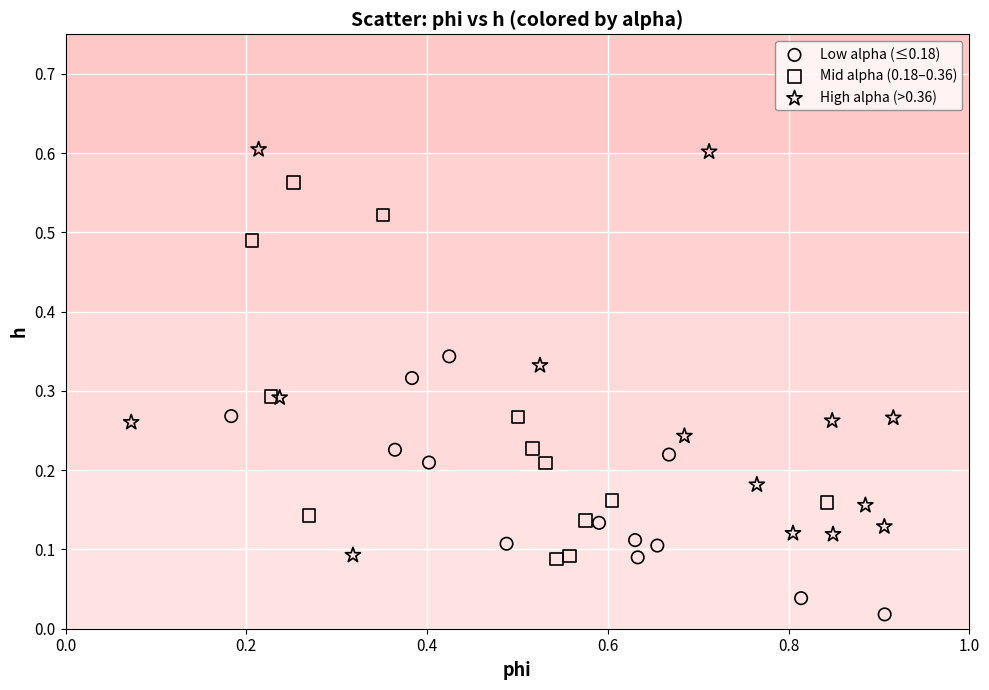

What are all the series names shown in the legend?

Low alpha (≤0.18), Mid alpha (0.18–0.36), High alpha (>0.36)